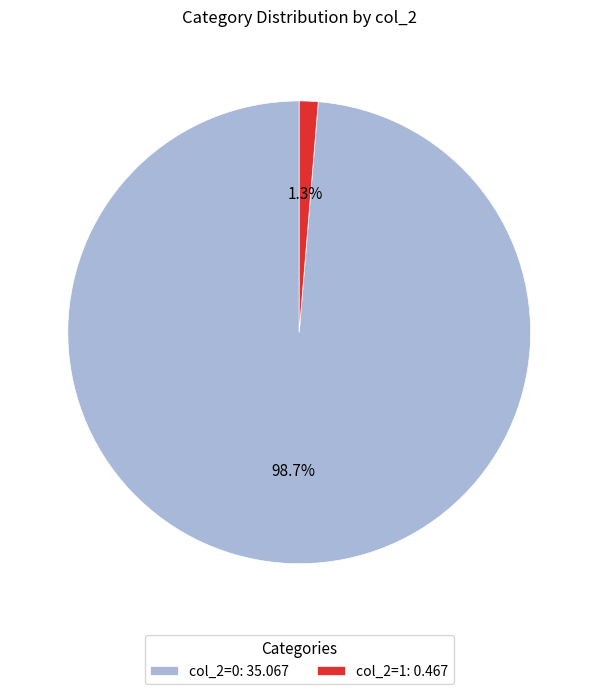

Count the number of slices in the pie.

2